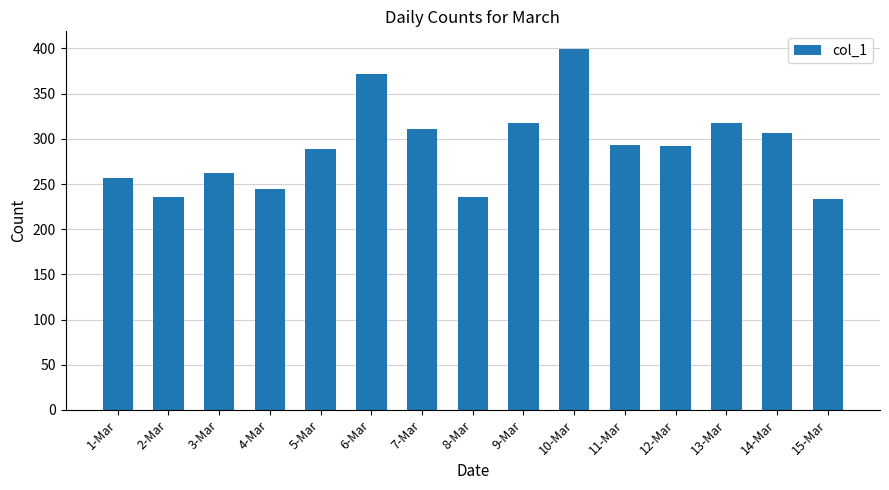

True or false: the data shows 311 at 7-Mar.

True